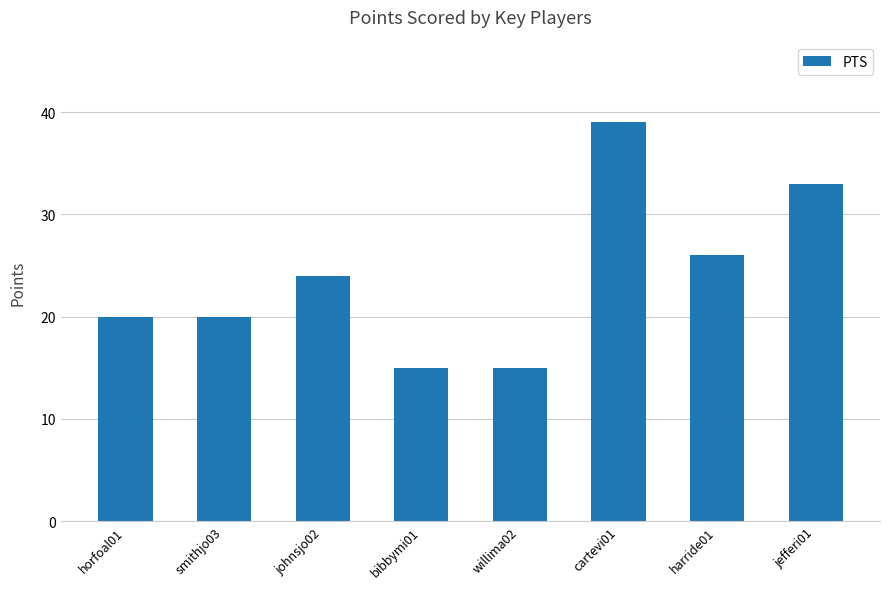

How many series are shown in this chart?

1